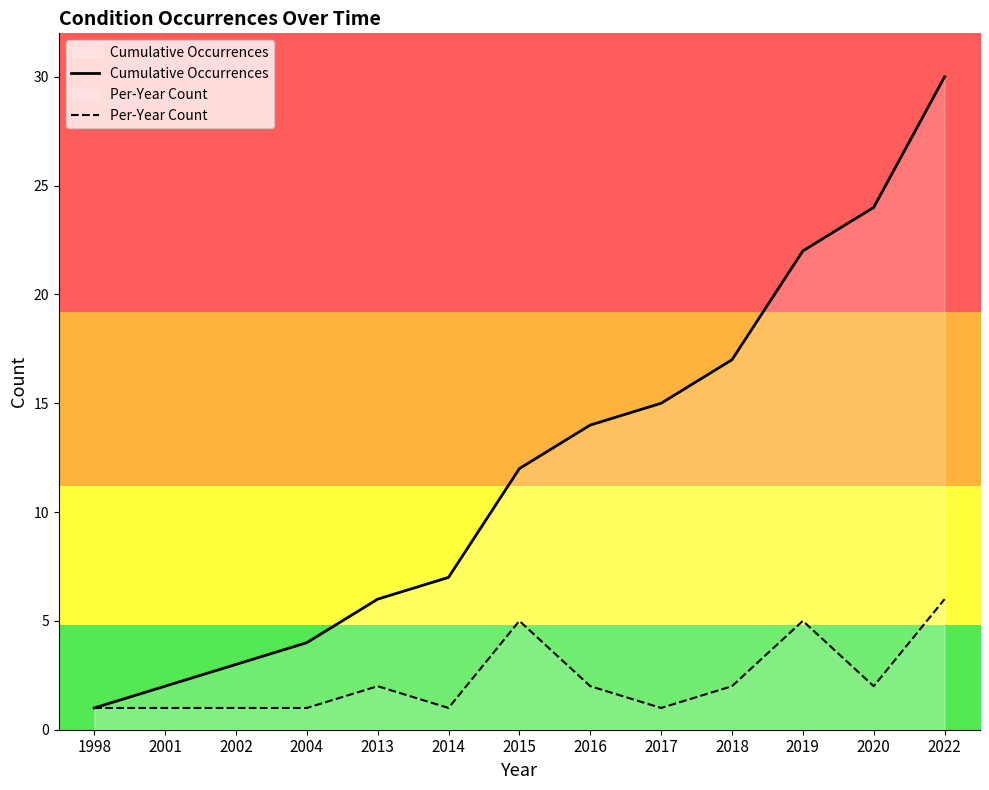

Reading right to left, transcribe all the data shown in this chart.

Cumulative Occurrences: 2022=30	2020=24	2019=22	2018=17	2017=15	2016=14	2015=12	2014=7	2013=6	2004=4	2002=3	2001=2	1998=1
Per-Year Count: 2022=6	2020=2	2019=5	2018=2	2017=1	2016=2	2015=5	2014=1	2013=2	2004=1	2002=1	2001=1	1998=1